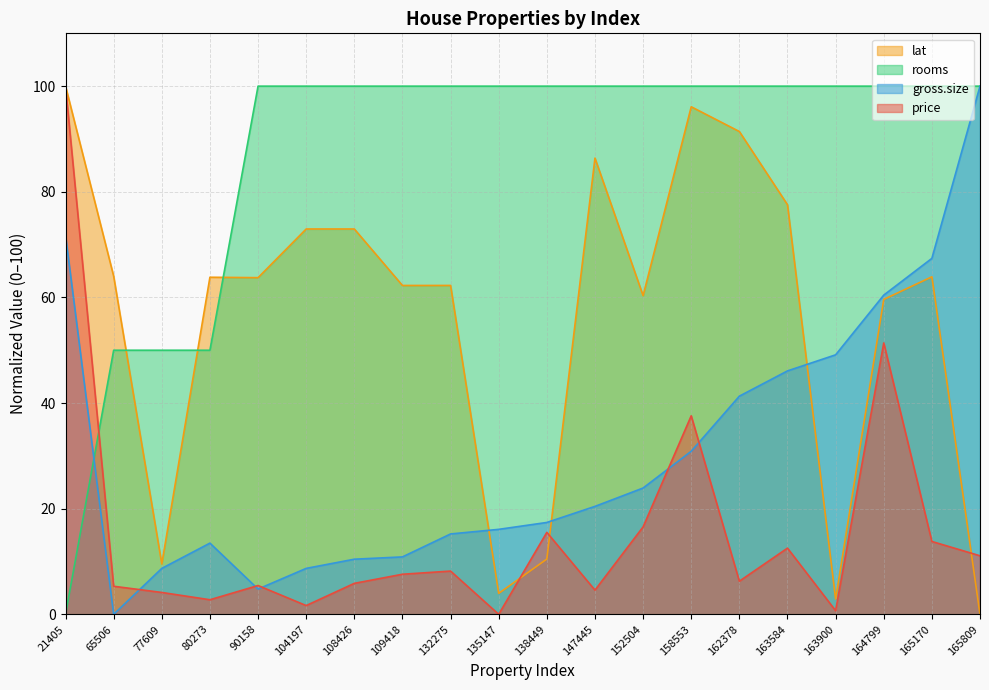

How many times do rooms and price cross each other?

1